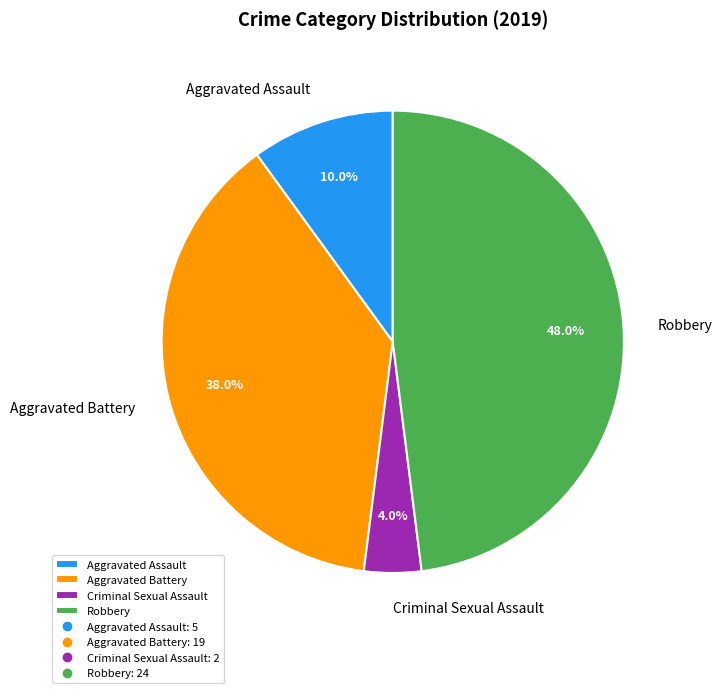

Count the number of slices in the pie.

4